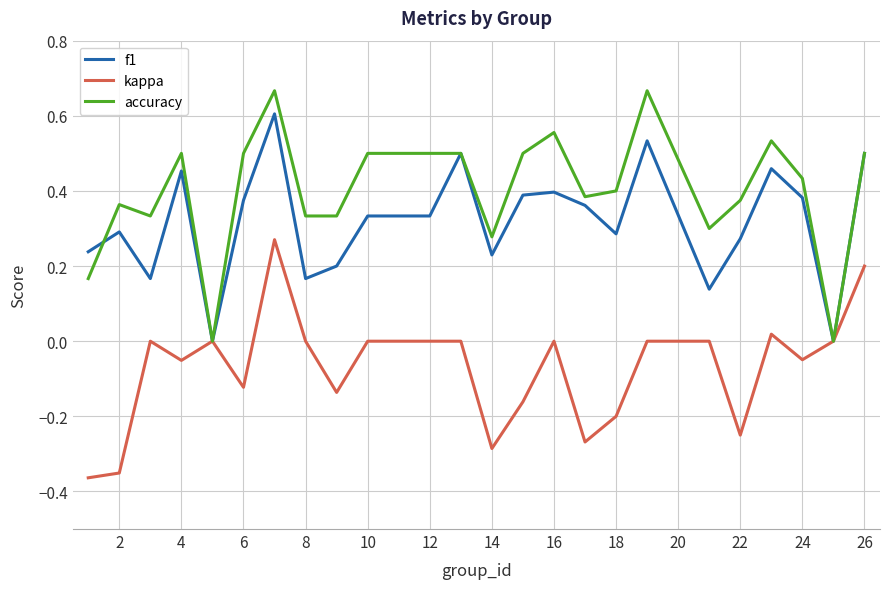

List the series in order of their overall mean, lowest first.

kappa, f1, accuracy